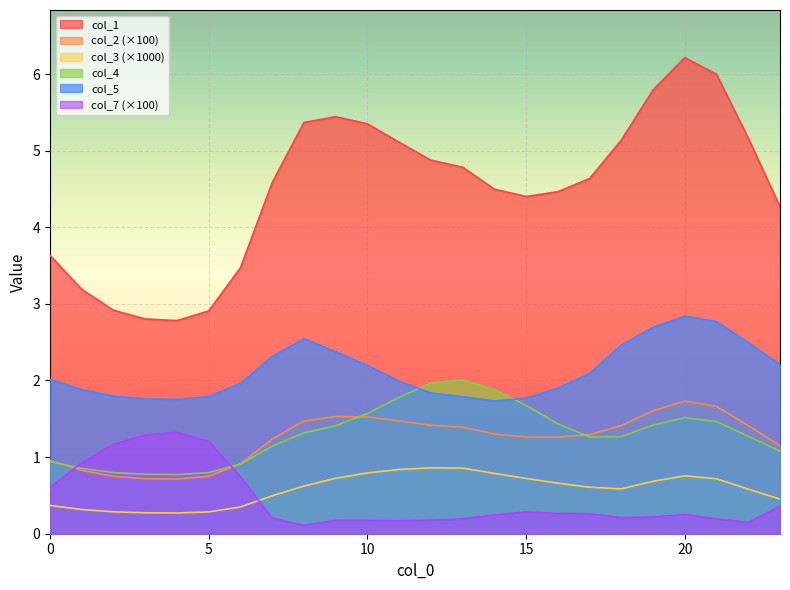

Rank the series at 8 from lowest to highest value.

7, 2, 3, 1, 4, 0